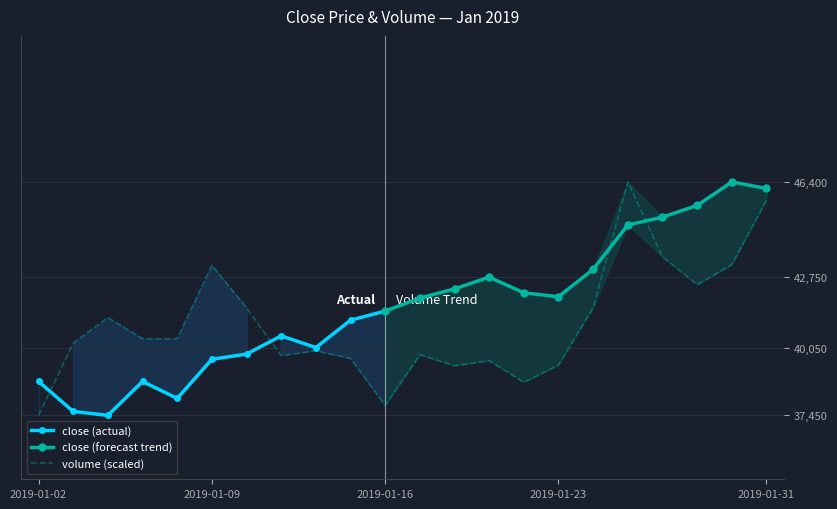

What is the minimum value for volume (scaled)?

37450.0